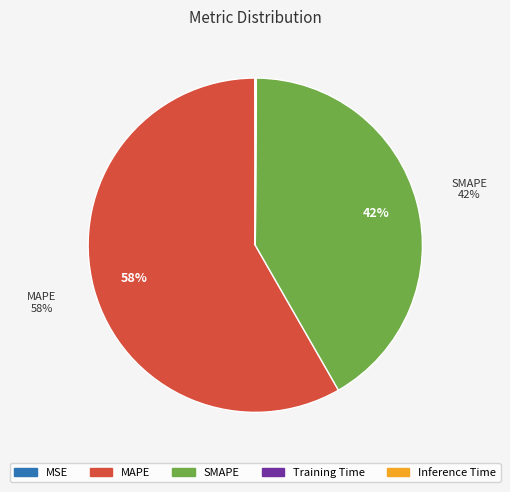

To the nearest percent, what is the combined percentage of MAPE and SMAPE?

100%